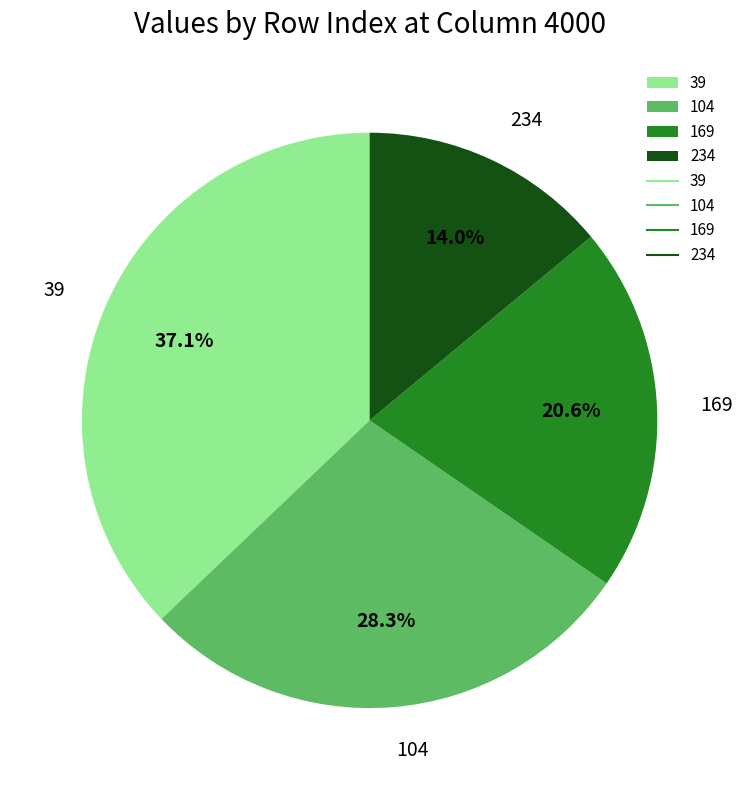

To the nearest percent, what percentage of the pie is 39?

37%